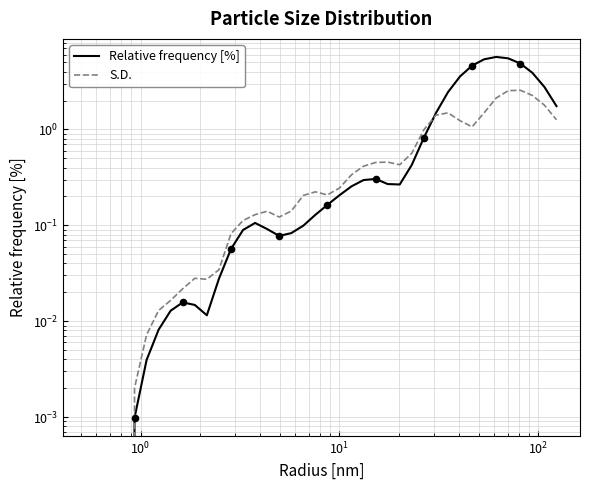

Which series has the largest Y range (max minus min)?

Relative frequency [%]